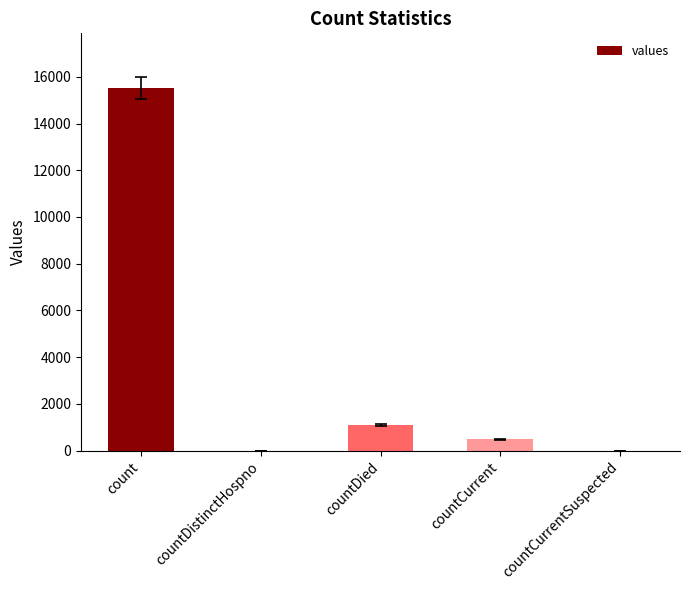

What is the sum of all values?

17101